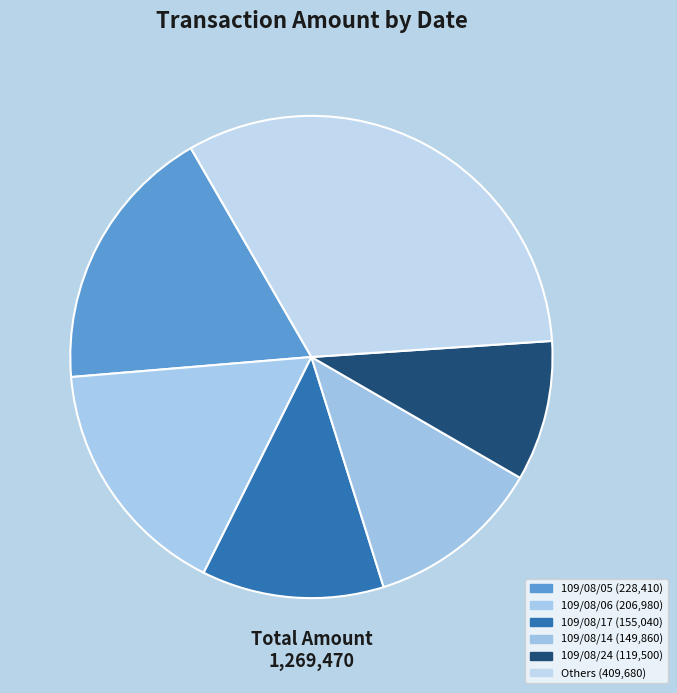

How many slices are in this pie chart?

6